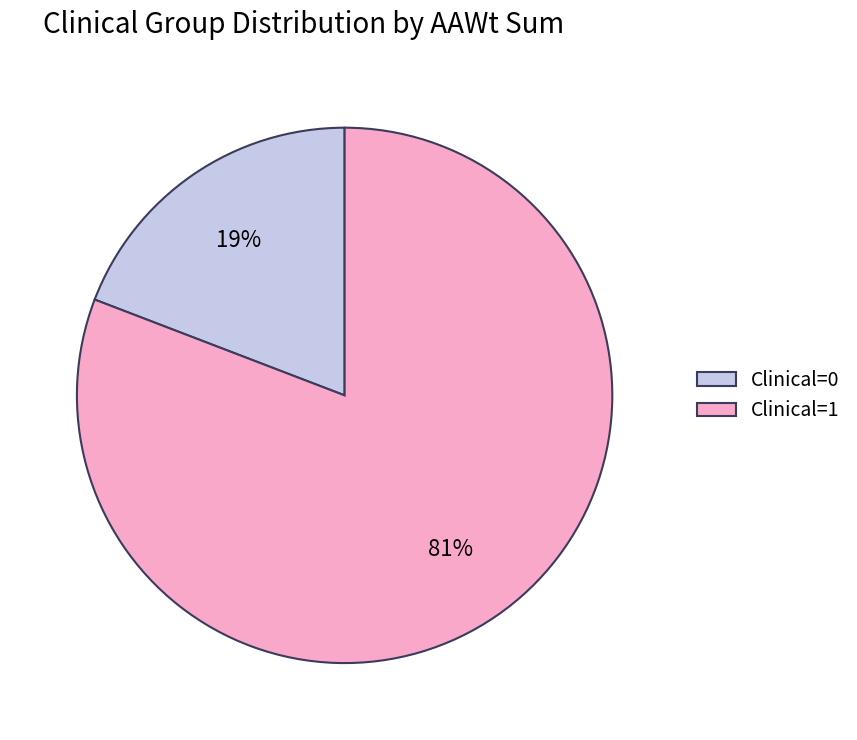

Between Clinical=0 and Clinical=1, which is larger?

Clinical=1